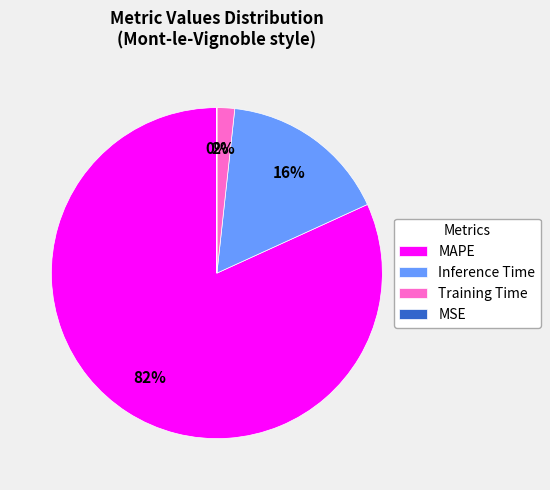

What is the largest slice in the pie chart?

MAPE